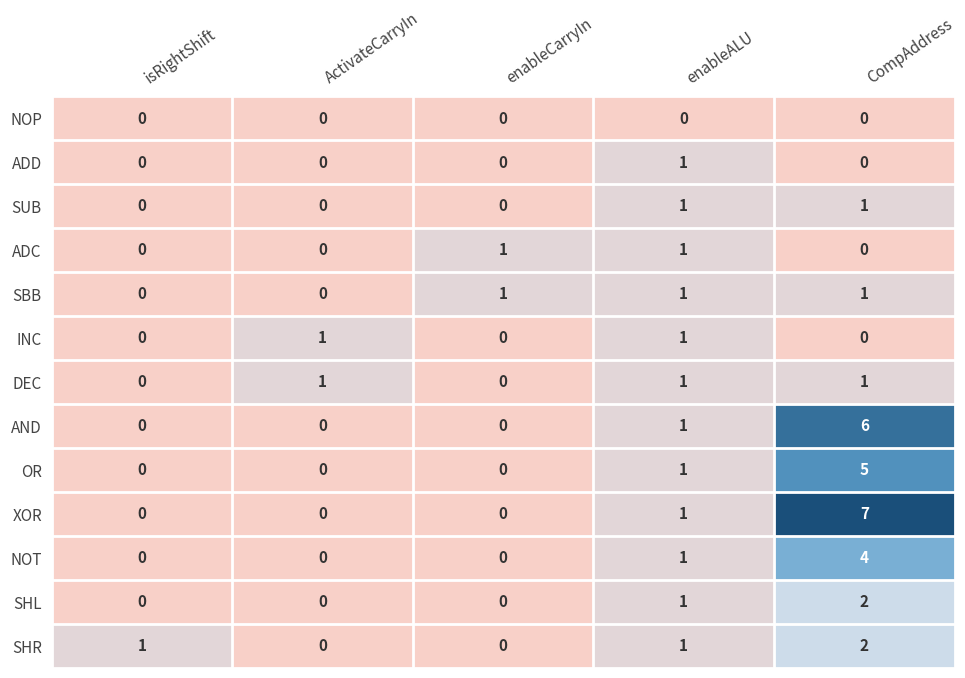

Which series has the widest spread of values?

XOR